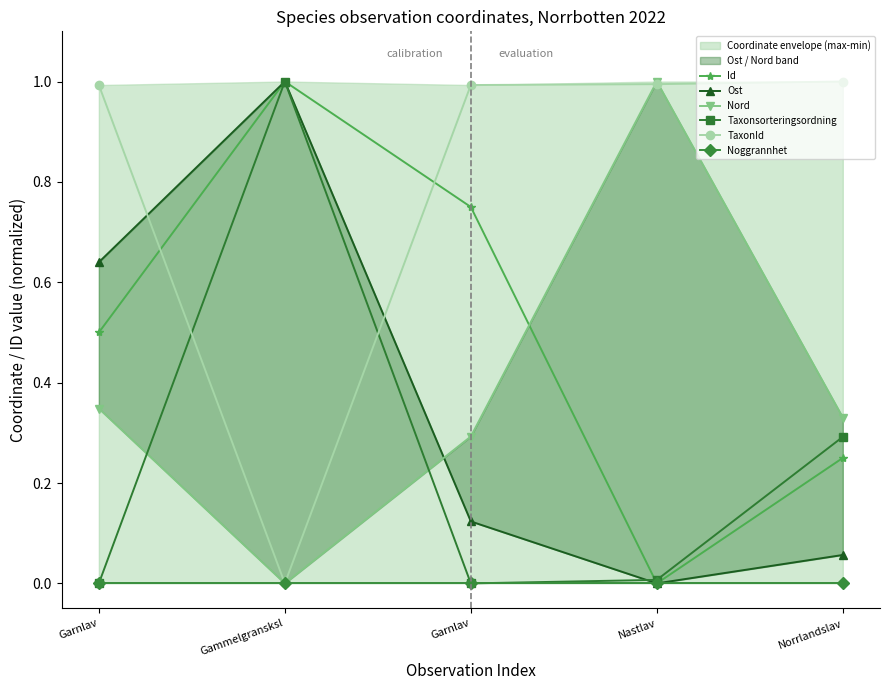

True or false: Nord and Noggrannhet intersect in this chart.

False